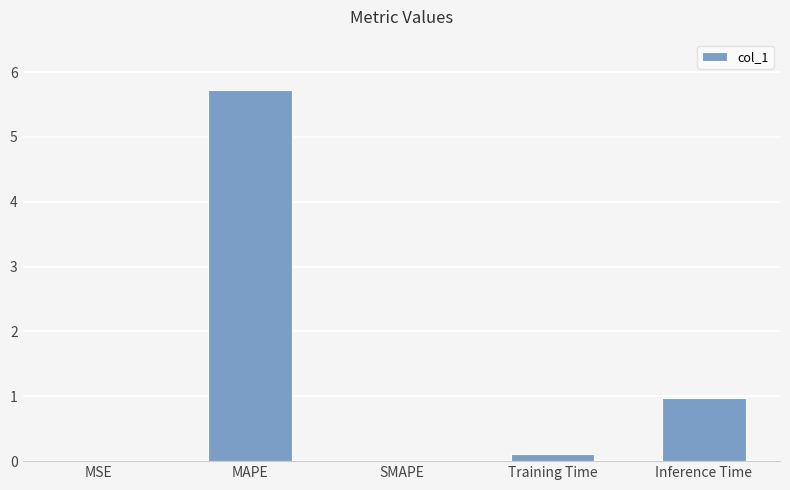

What is the approximate value at Inference Time?

1.0